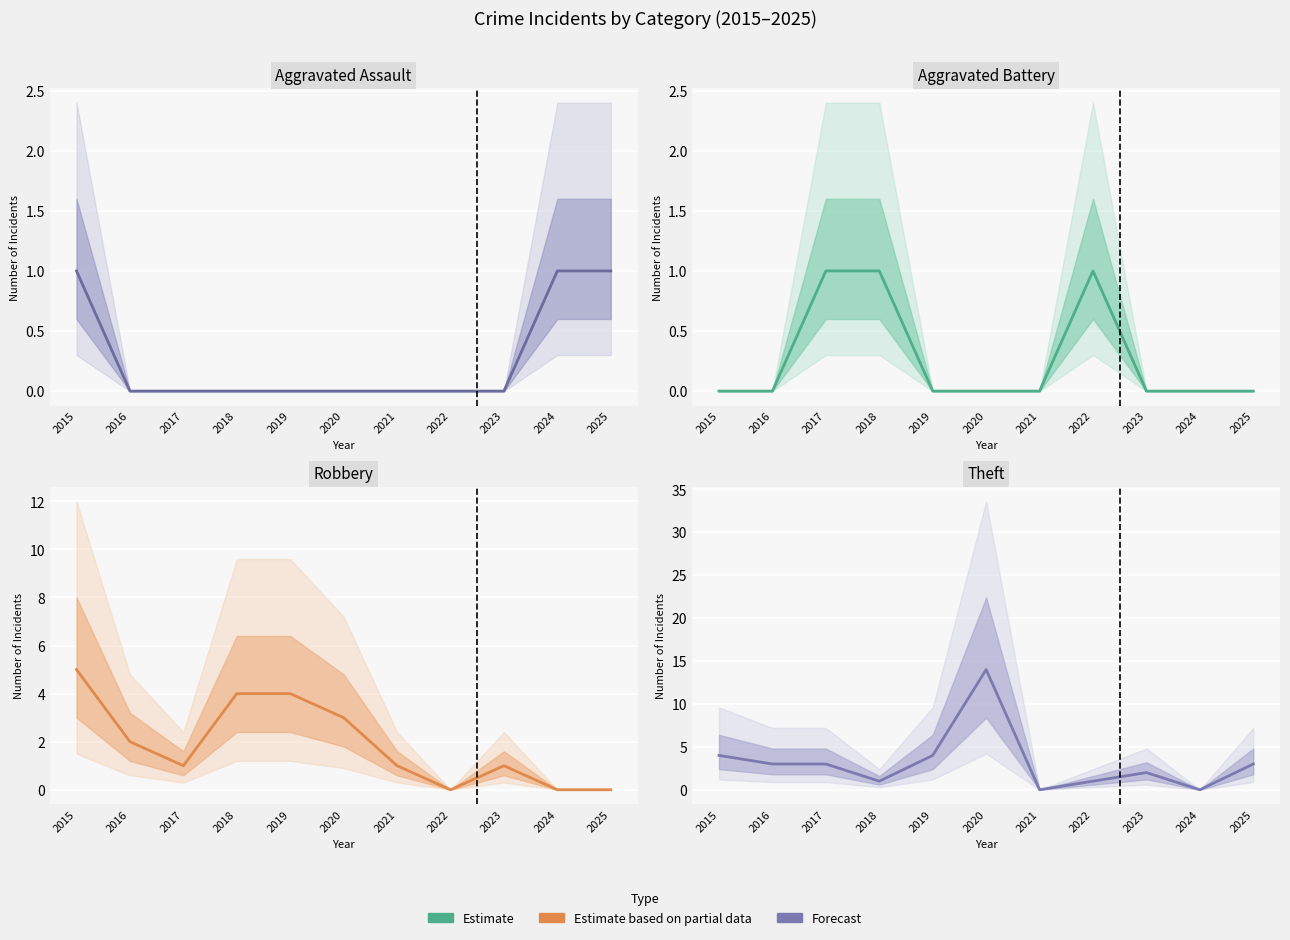

How many lines are shown in the chart?

4